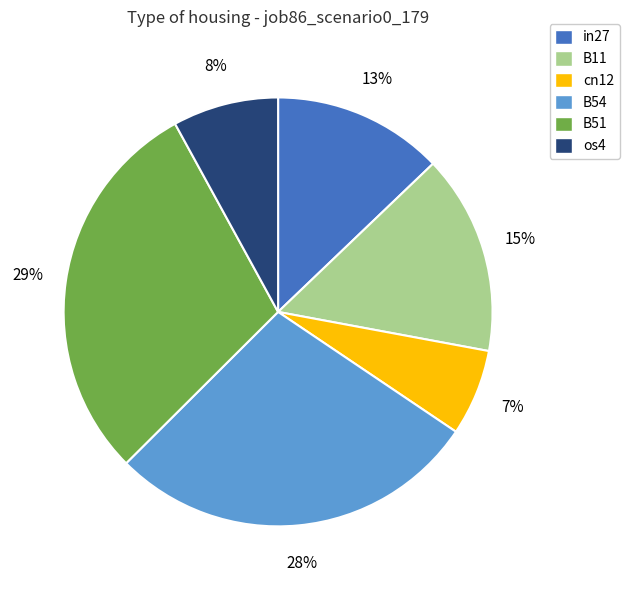

To the nearest percent, what is the difference between the B11 and in27 slice percentages?

2%